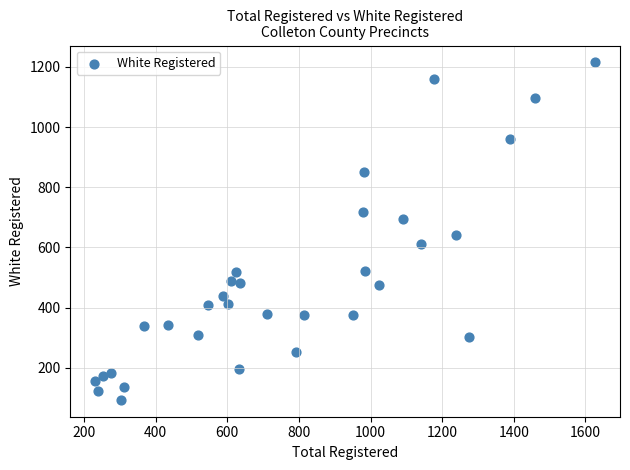

What Y value in the scatter plot is closest to 654?

641